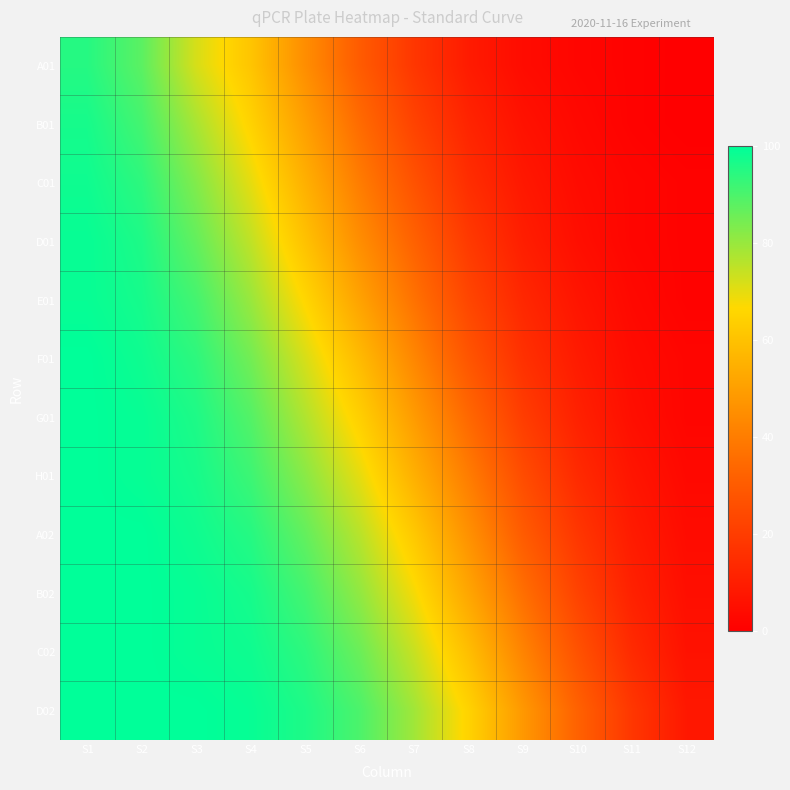

Rank the series by their maximum value, from highest to lowest.

F01, G01, H01, A02, B02, C02, D02, D01, E01, C01, B01, A01